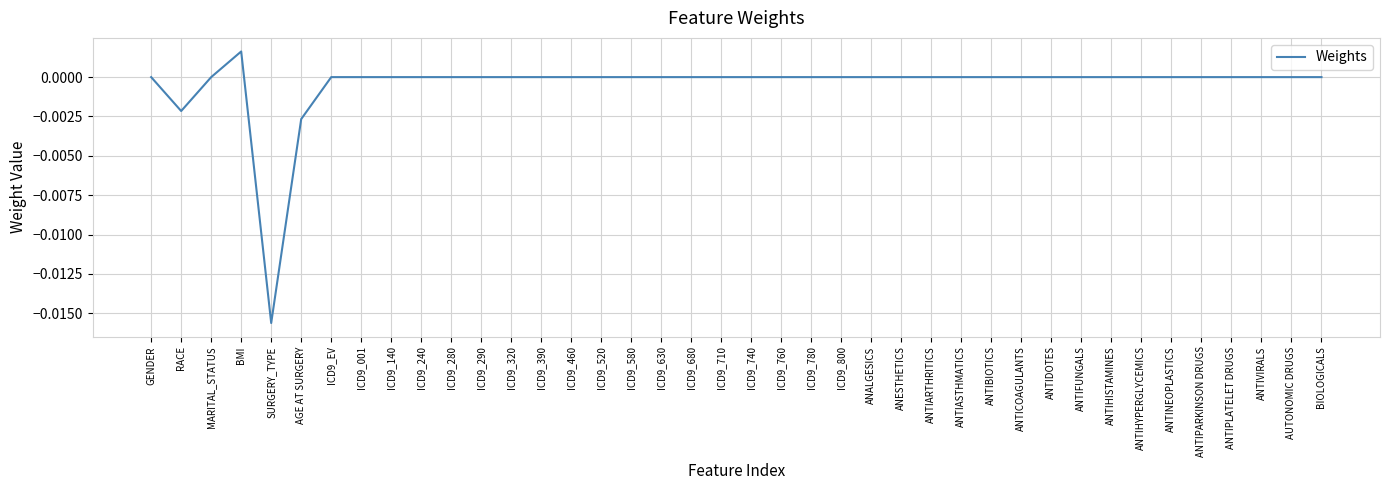

What position from the right is ICD9_280?

30